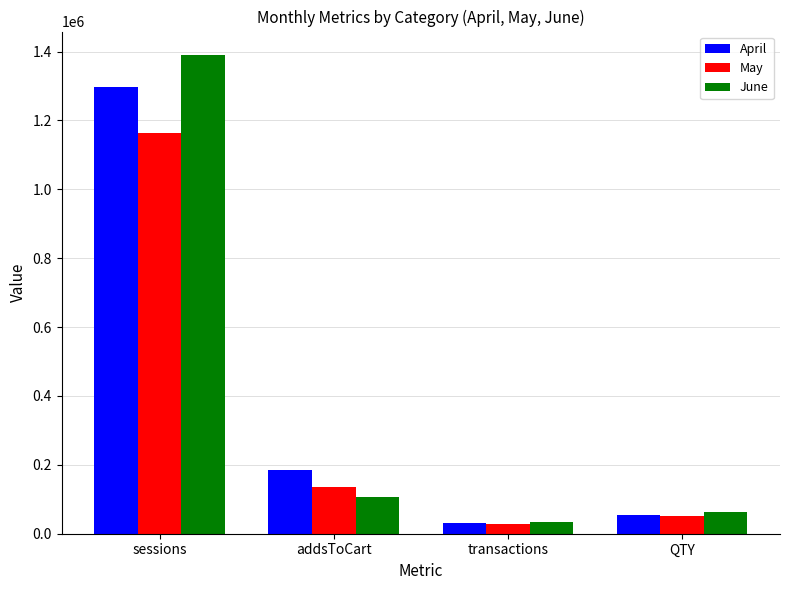

What is the value of the June bar at the 2nd from the left?

107970